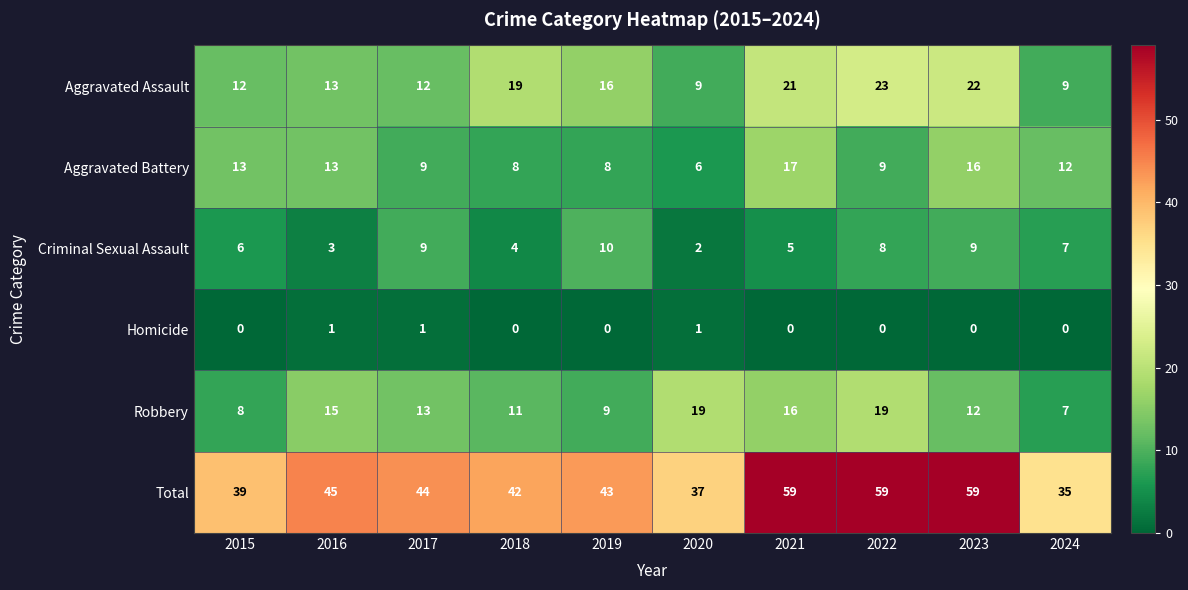

What is the average value of the Total series?

46